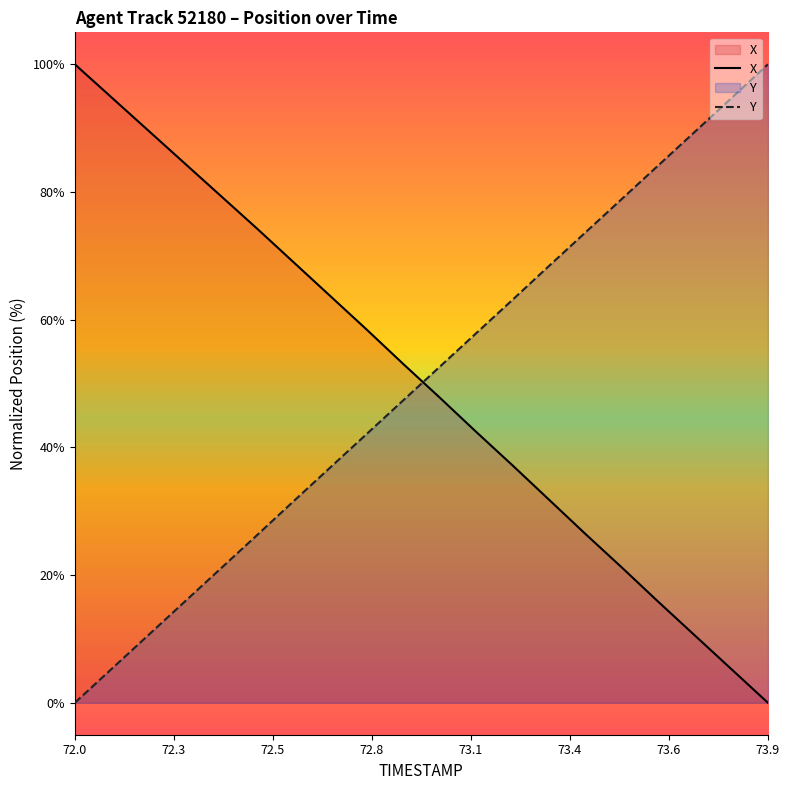

What is the difference between the highest and lowest values at 72.7?

26.9